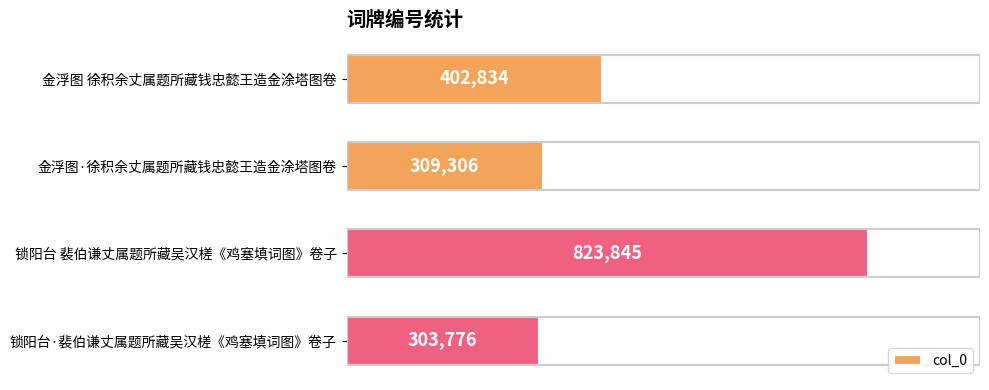

Are the bars horizontal?

Yes